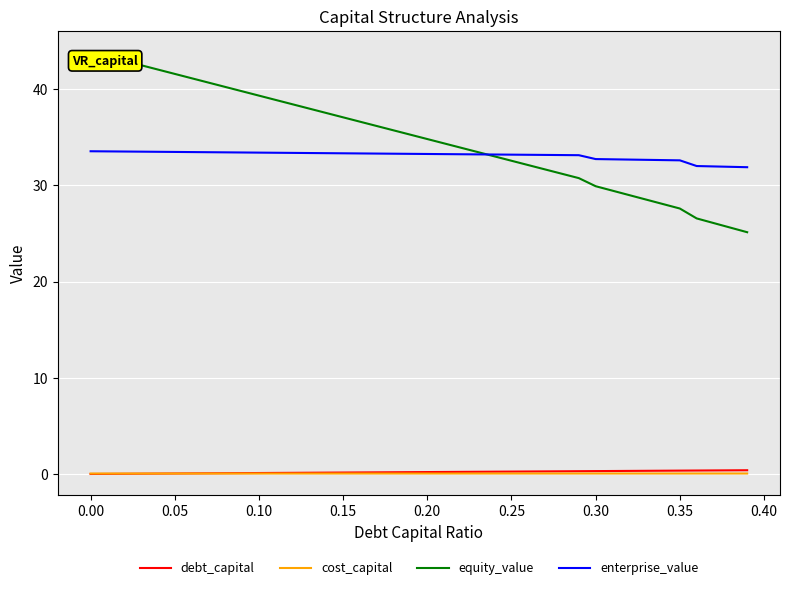

Which series has the widest spread of values?

equity_value